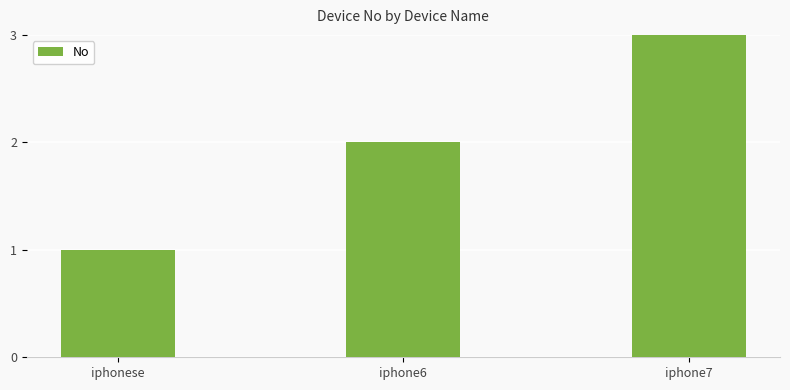

List the labels in order of value, smallest first.

iphonese, iphone6, iphone7